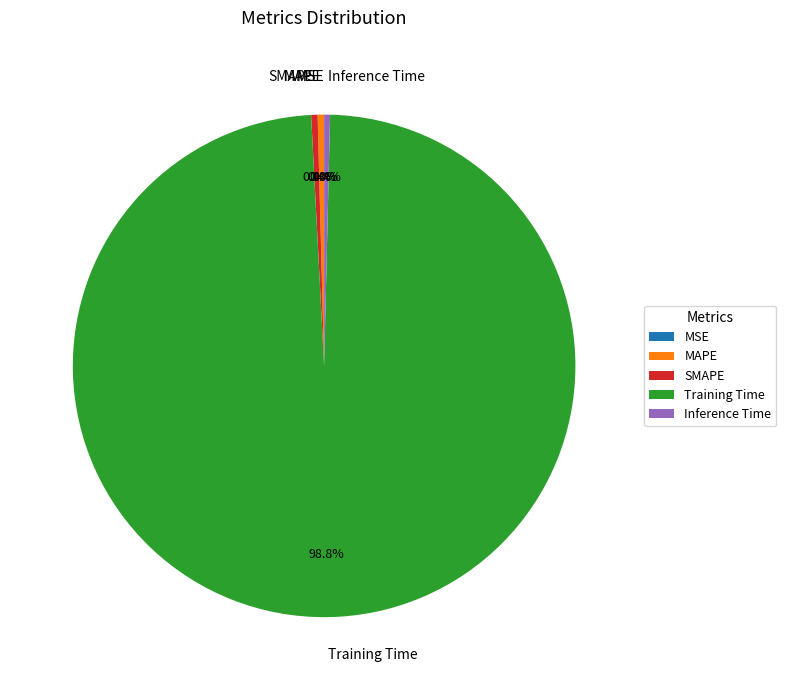

Which category has the biggest portion of the pie?

Training Time